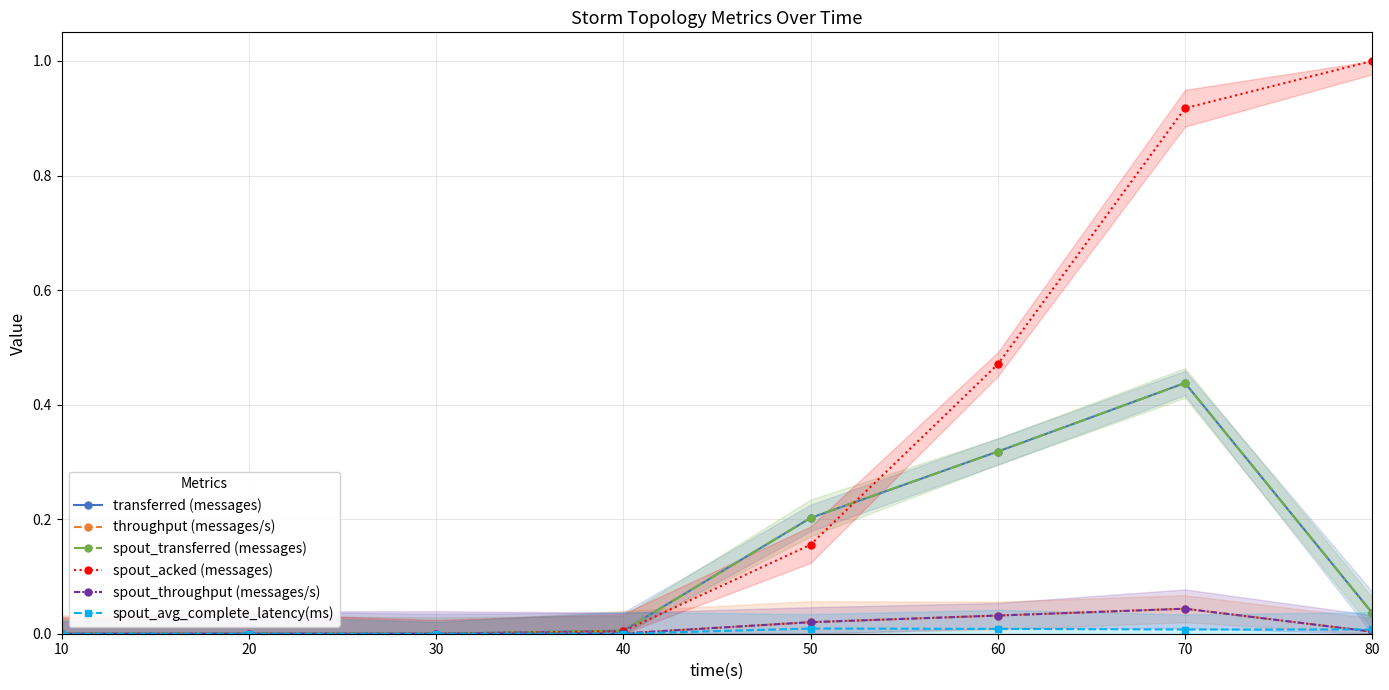

True or false: spout_acked (messages) has a value of 1.0 at 80.

True